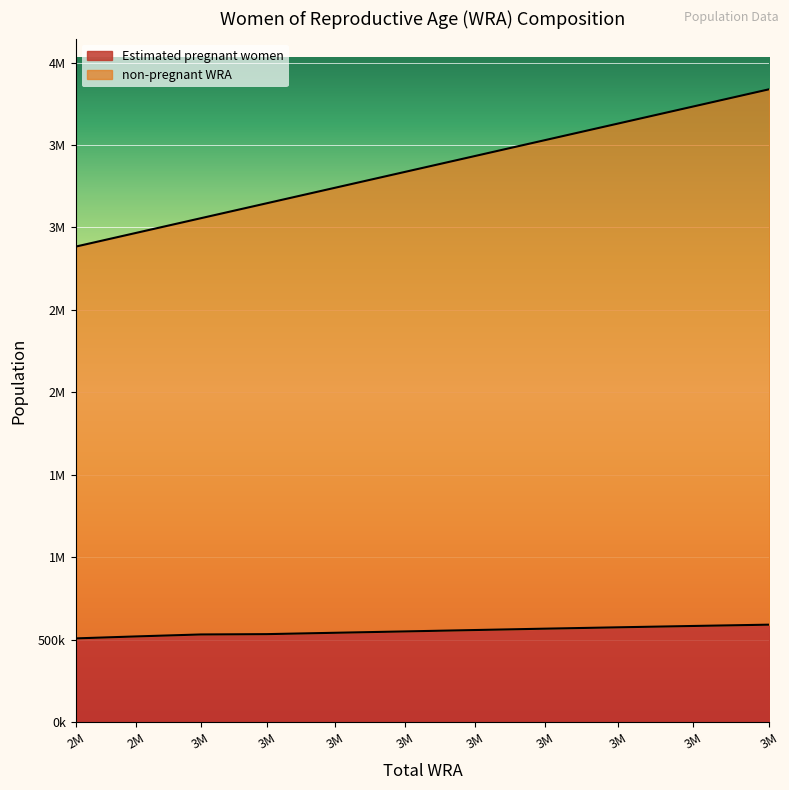

What is the greatest value displayed?

3837999.0